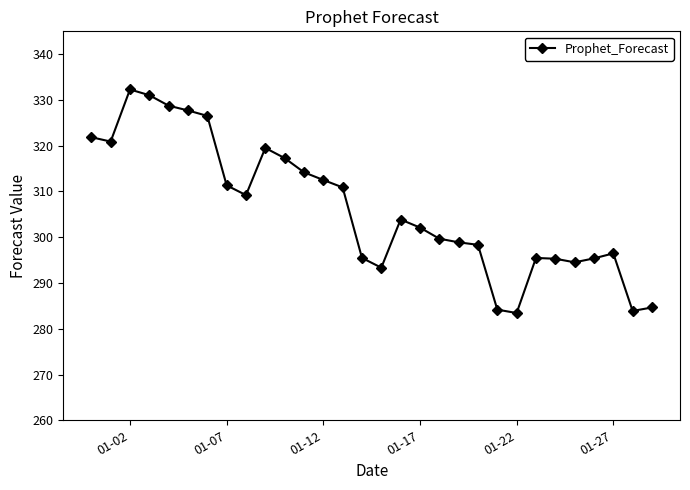

What is the minimum value shown in the chart?

283.4